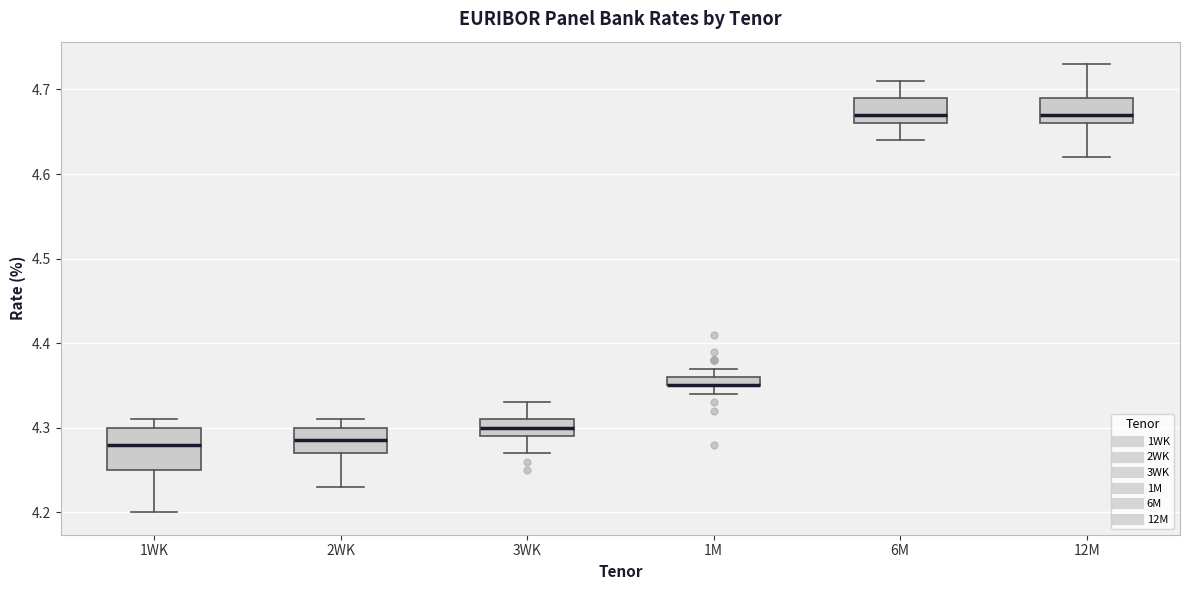

Comparing the boxes themselves (not the whiskers), which one is the tallest?

1WK